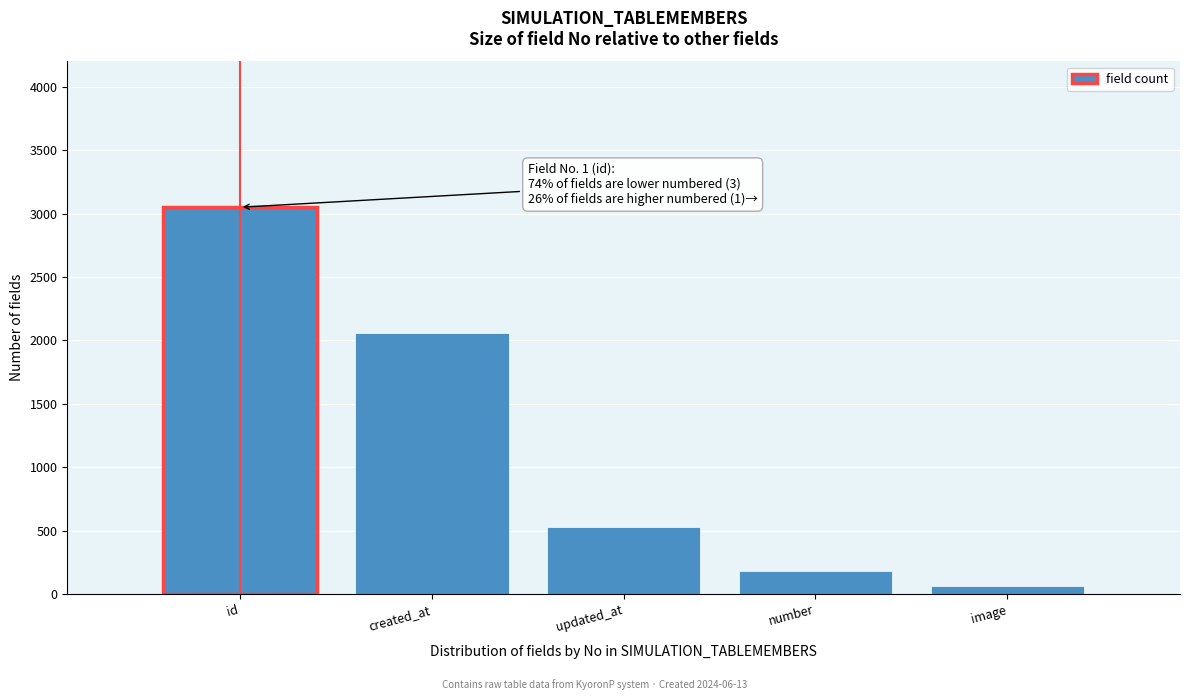

Reading right to left, what are all the values shown in this chart?

60	180	530	2060	3050